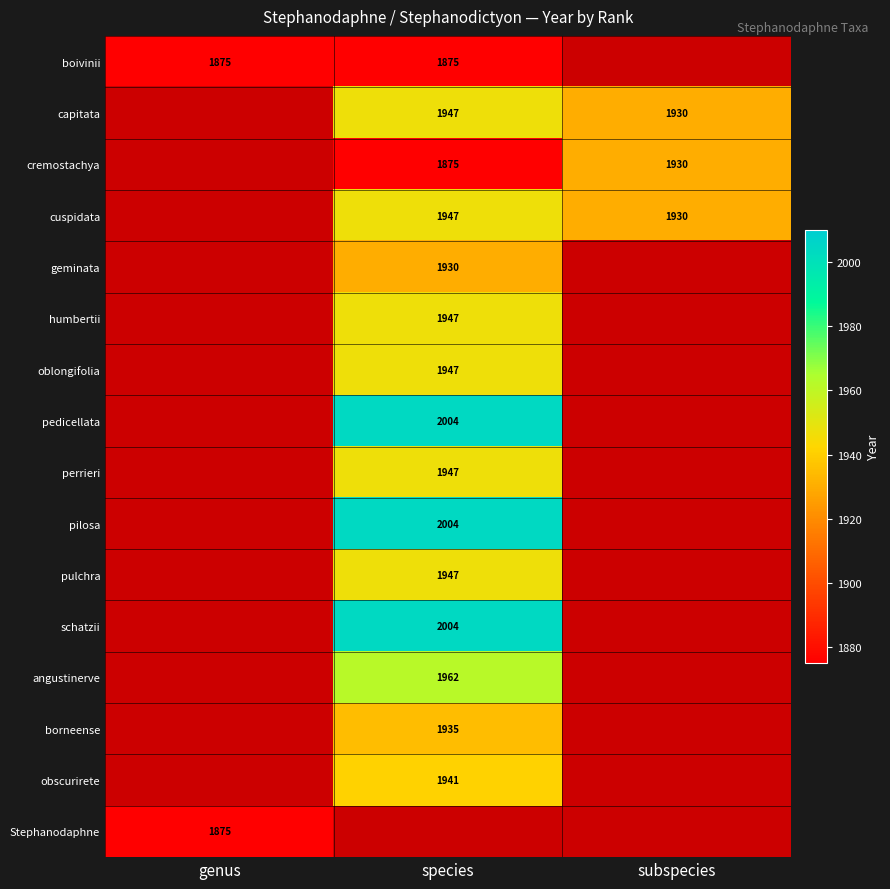

What is the sum of the cremostachya values at species and subspecies?

3805